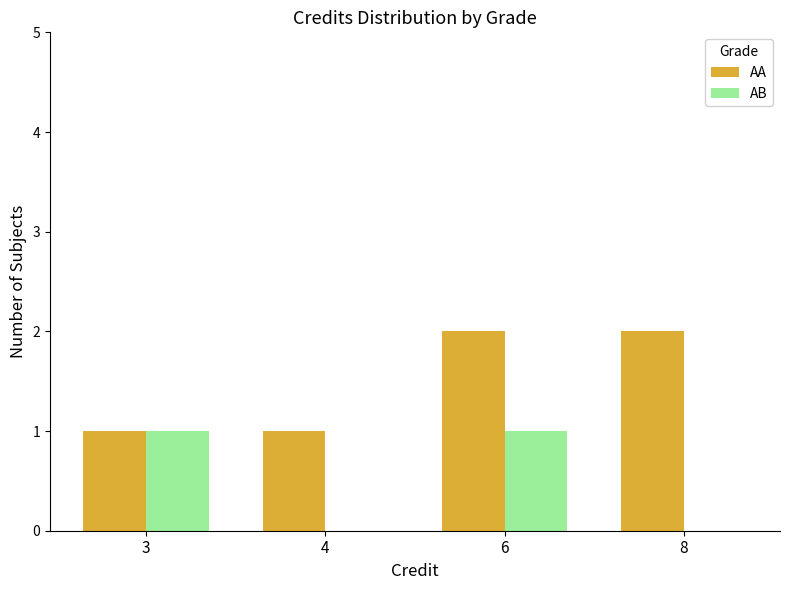

Reading right to left, list all the values displayed in this chart.

AA: 8=2	6=2	4=1	3=1
AB: 8=0	6=1	4=0	3=1